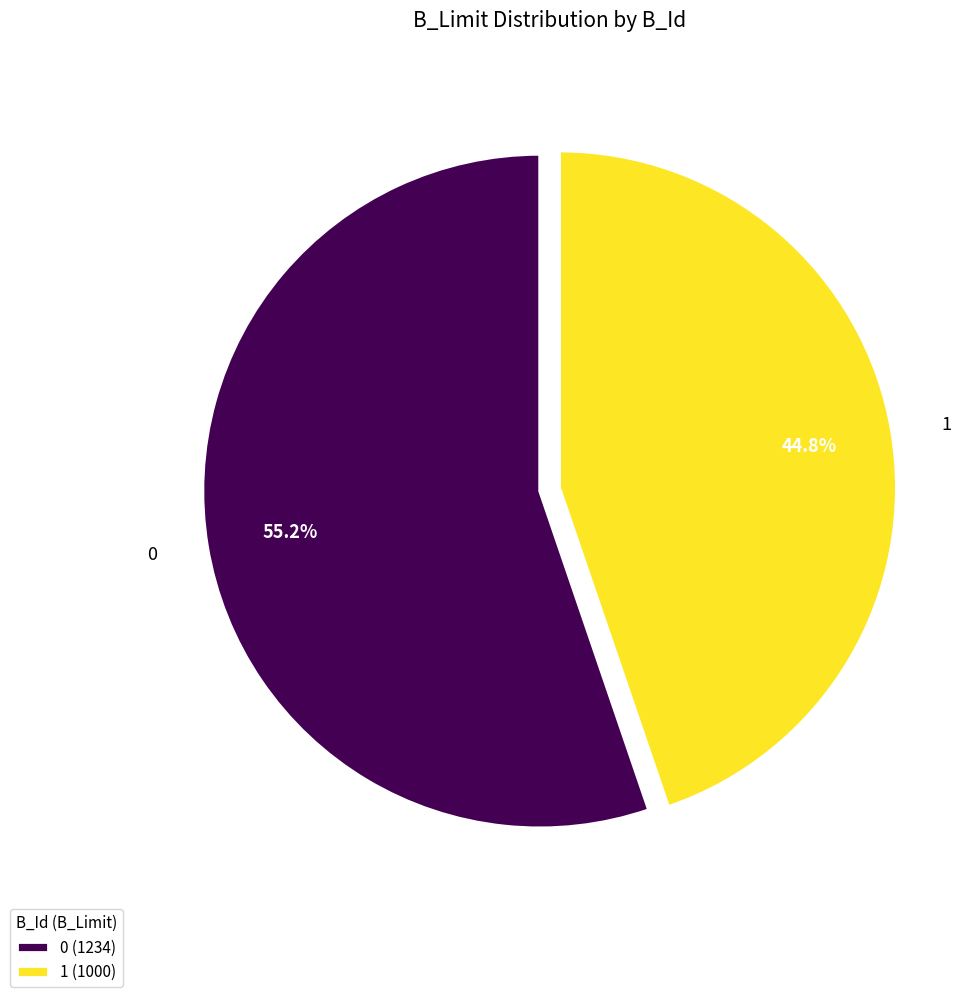

Count the number of slices in the pie.

2